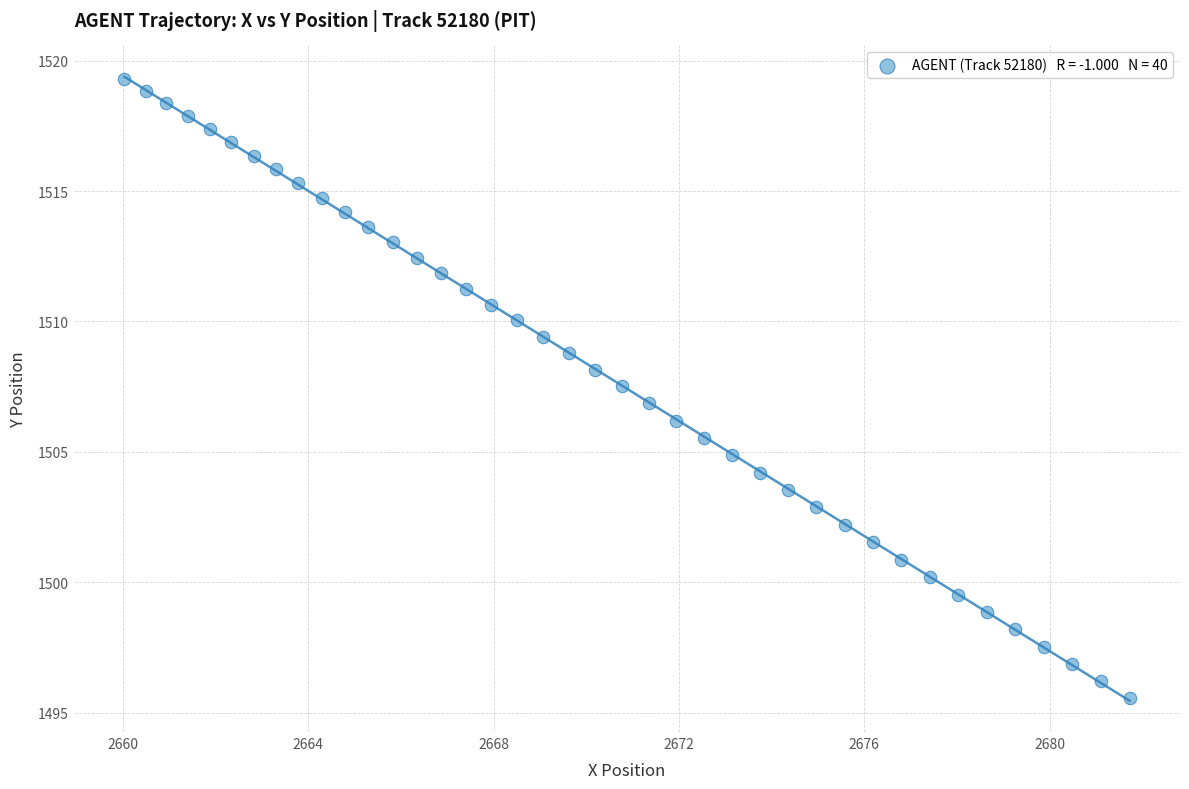

What is the range of X values (max minus min)?

21.7